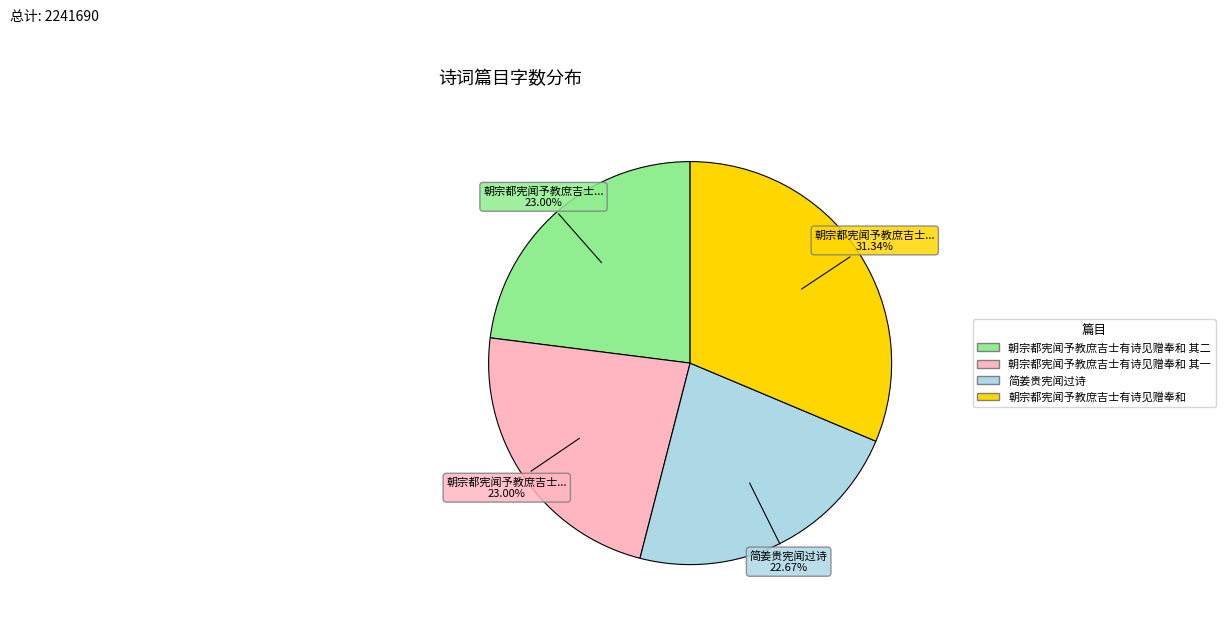

What is the total percentage of 朝宗都宪闻予教庶吉士有诗见赠奉和 and 朝宗都宪闻予教庶吉士有诗见赠奉和 其二?

54.3%